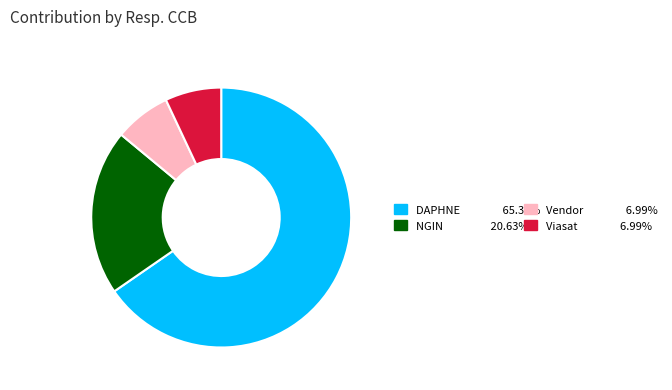

How many segments does this pie chart have?

4